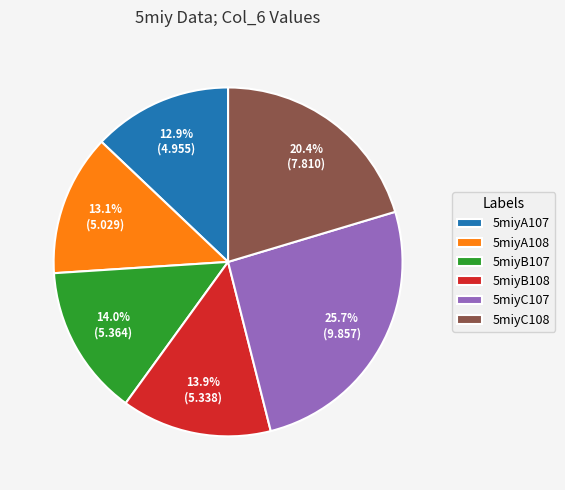

Which has a higher value, 5miyB107 or 5miyA108?

5miyB107